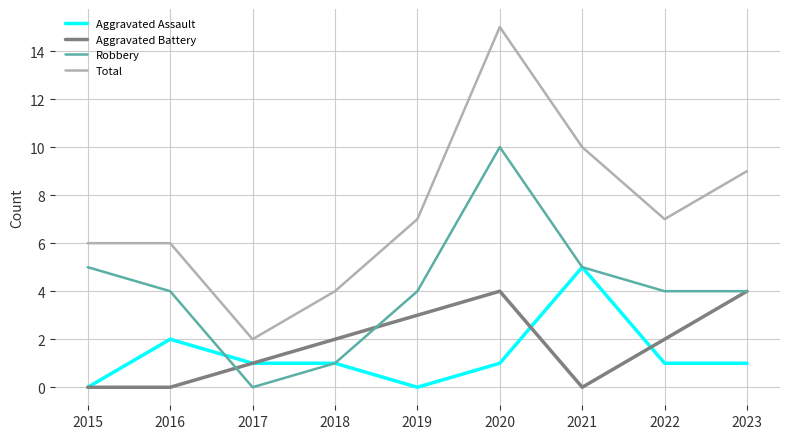

Where is Aggravated Assault nearest to the value 2?

2016